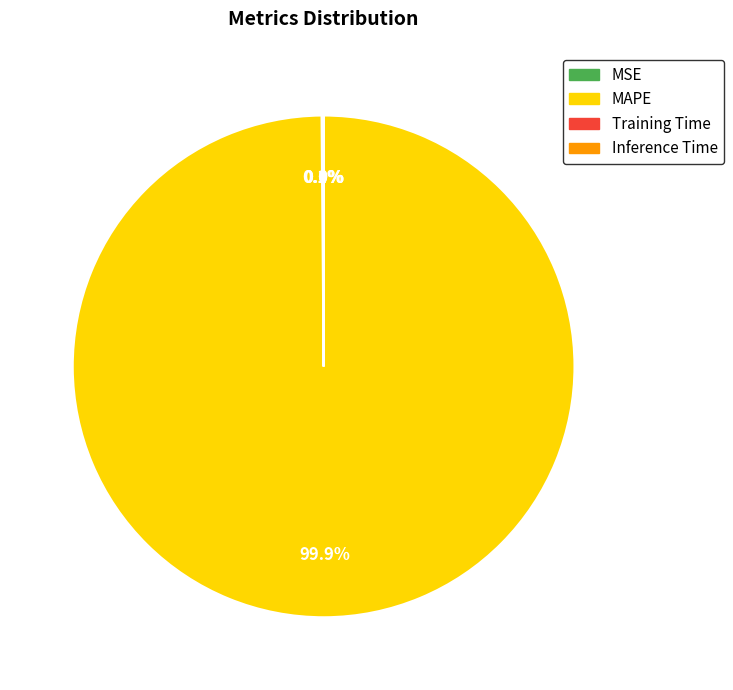

How much of the chart is everything except MAPE?

0.1%